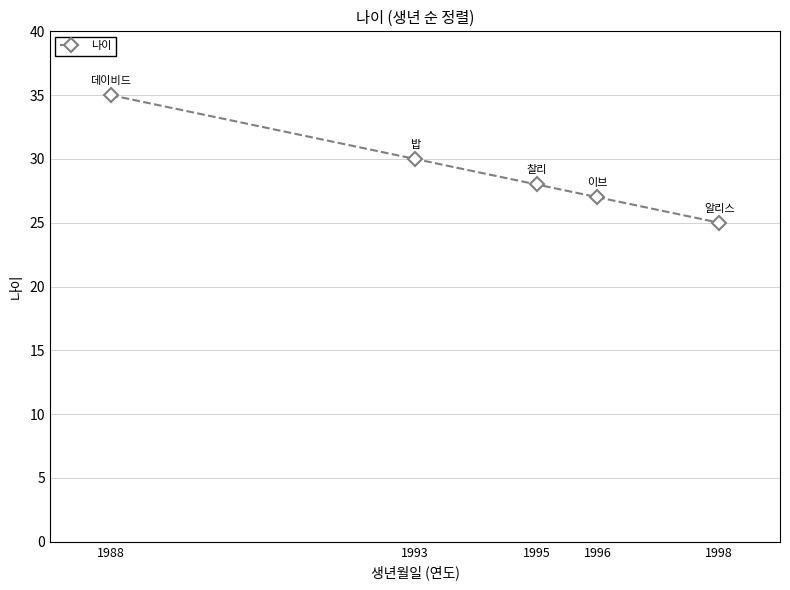

What is the difference between the second highest and minimum values?

5